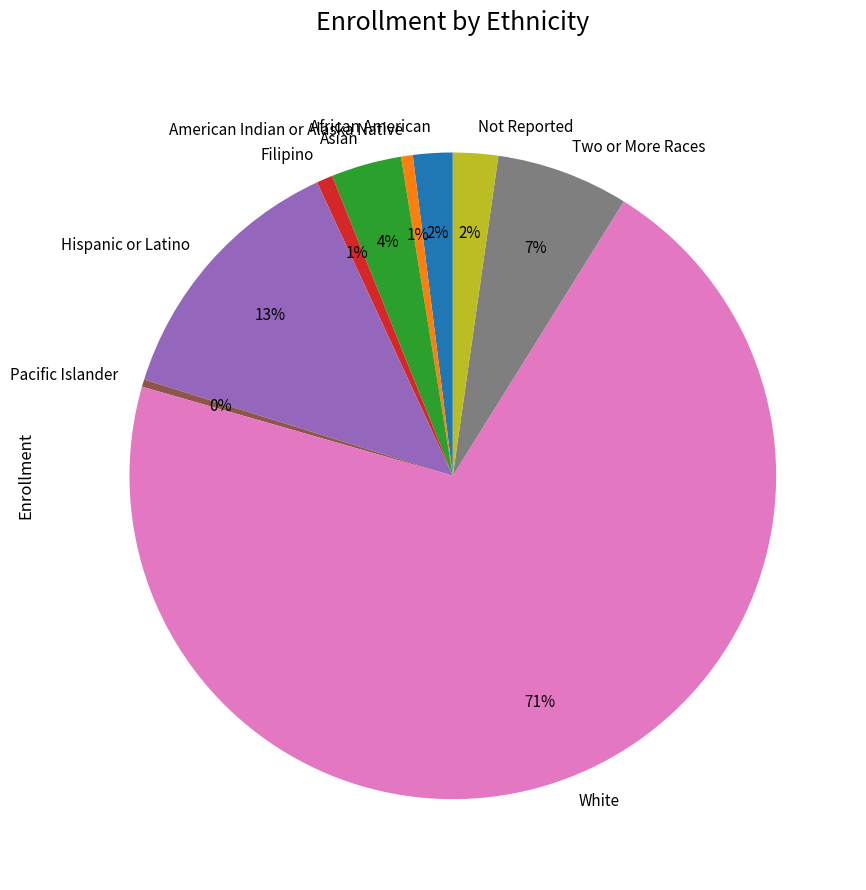

Is it true that American Indian or Alaska Native is 1% of the pie?

True